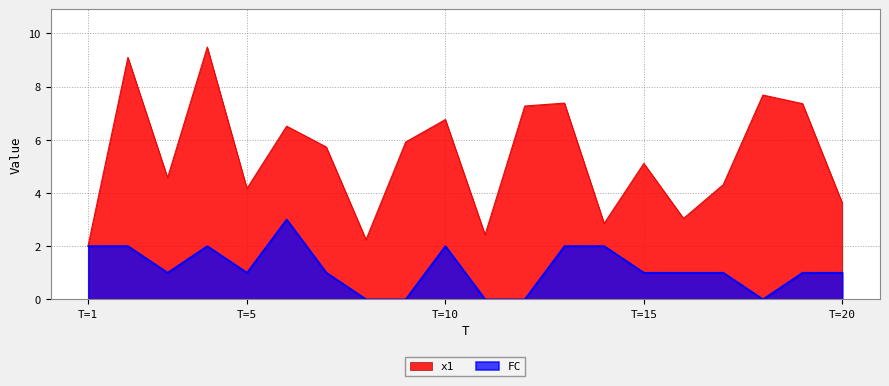

What is the total value across all series at T=10?

8.8